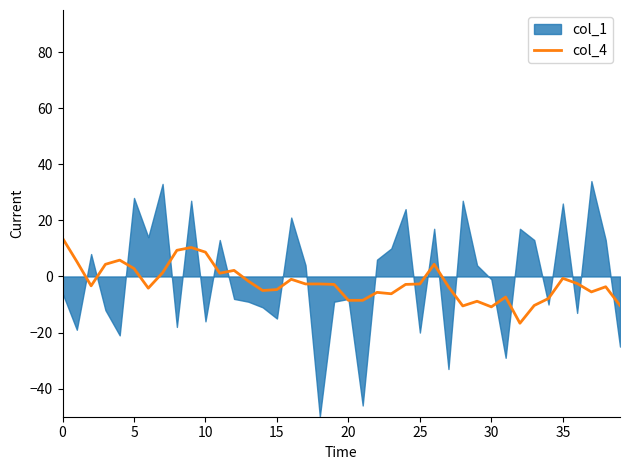

The value of col_4 at 10 is 8.7. True or false?

True